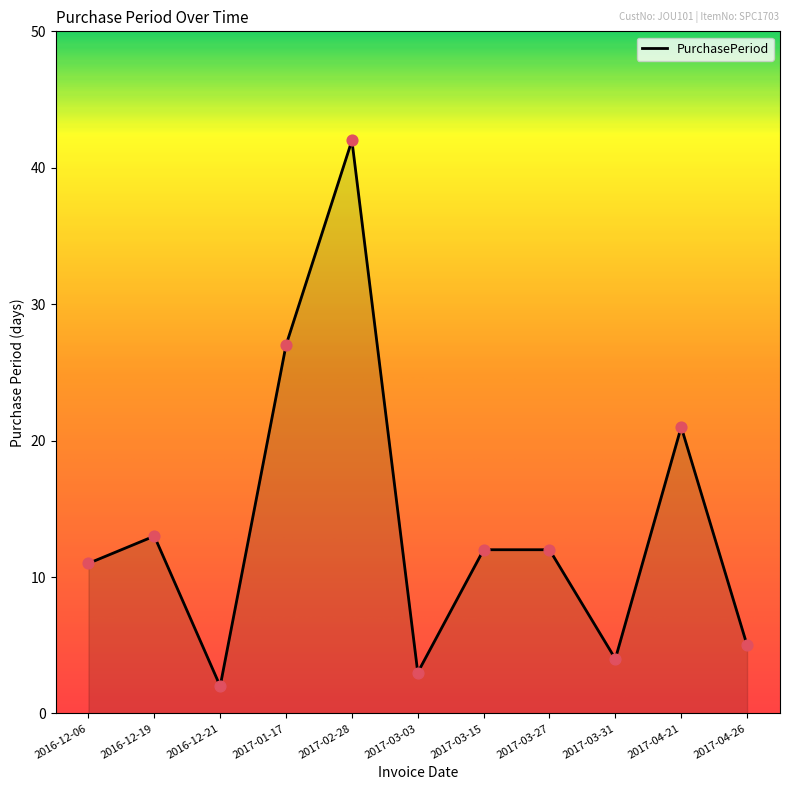

What is the change in value from 2017-02-28 to 2017-03-27?

-30